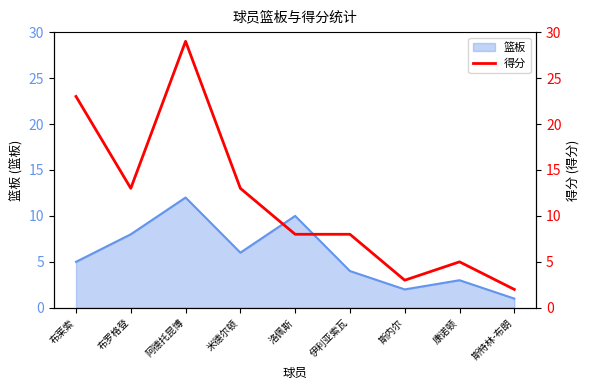

How many lines are shown in the chart?

1